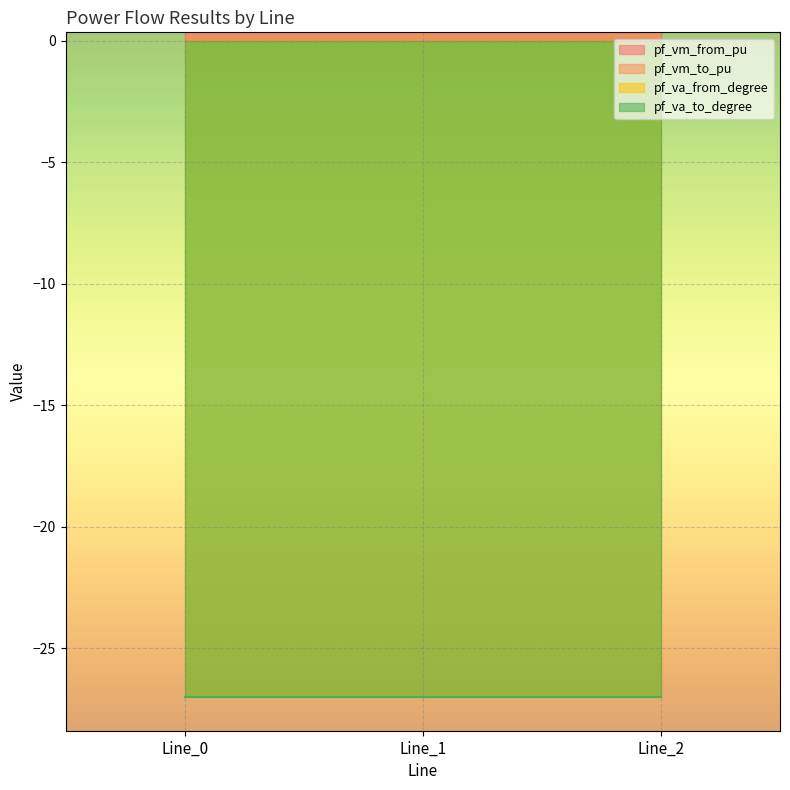

Which series has the widest spread of values?

pf_va_from_degree